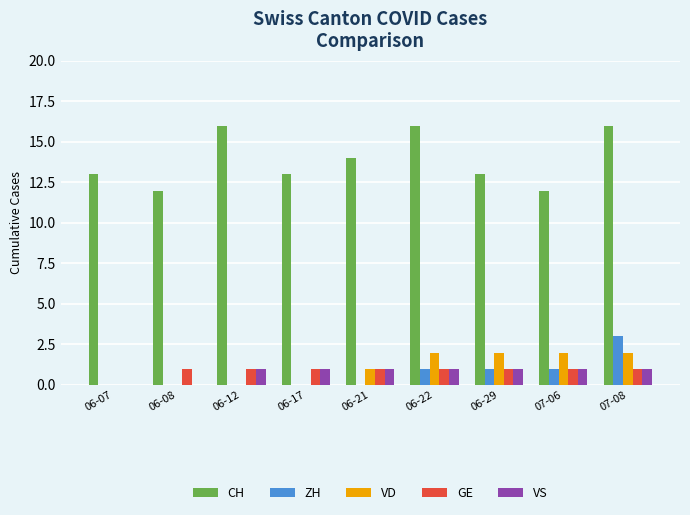

Reading right to left, transcribe all the data shown in this chart.

CH: 07-08=16	07-06=12	06-29=13	06-22=16	06-21=14	06-17=13	06-12=16	06-08=12	06-07=13
ZH: 07-08=3	07-06=1	06-29=1	06-22=1	06-21=0	06-17=0	06-12=0	06-08=0	06-07=0
VD: 07-08=2	07-06=2	06-29=2	06-22=2	06-21=1	06-17=0	06-12=0	06-08=0	06-07=0
GE: 07-08=1	07-06=1	06-29=1	06-22=1	06-21=1	06-17=1	06-12=1	06-08=1	06-07=0
VS: 07-08=1	07-06=1	06-29=1	06-22=1	06-21=1	06-17=1	06-12=1	06-08=0	06-07=0